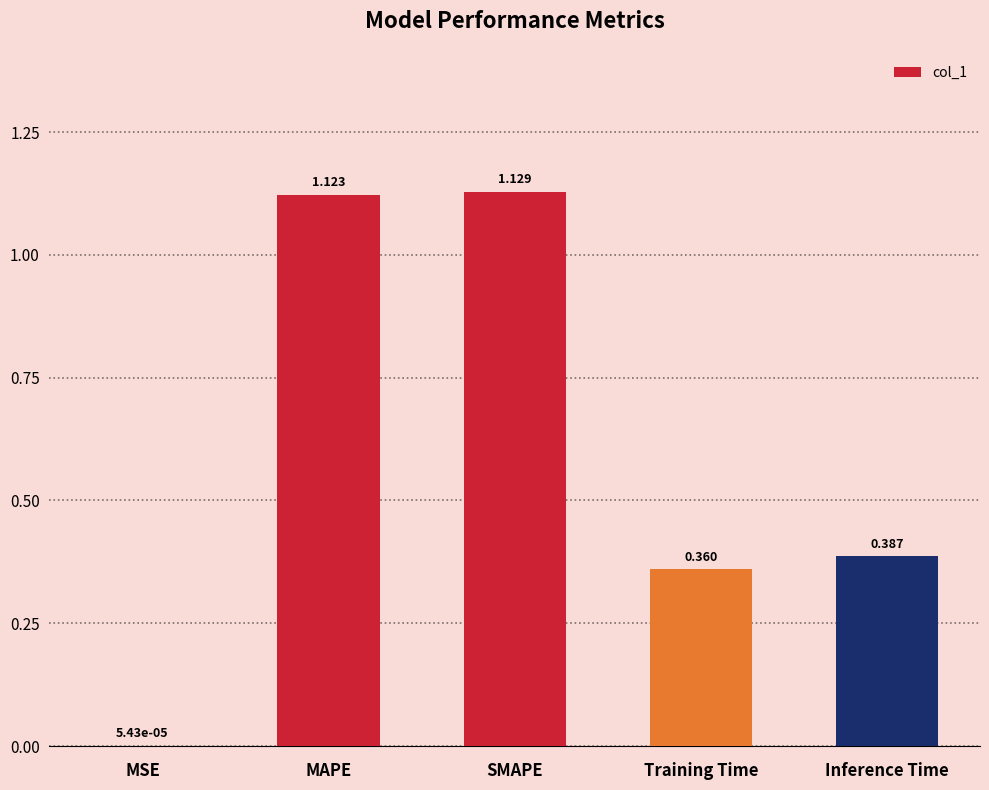

Which category has the highest value across all series?

SMAPE